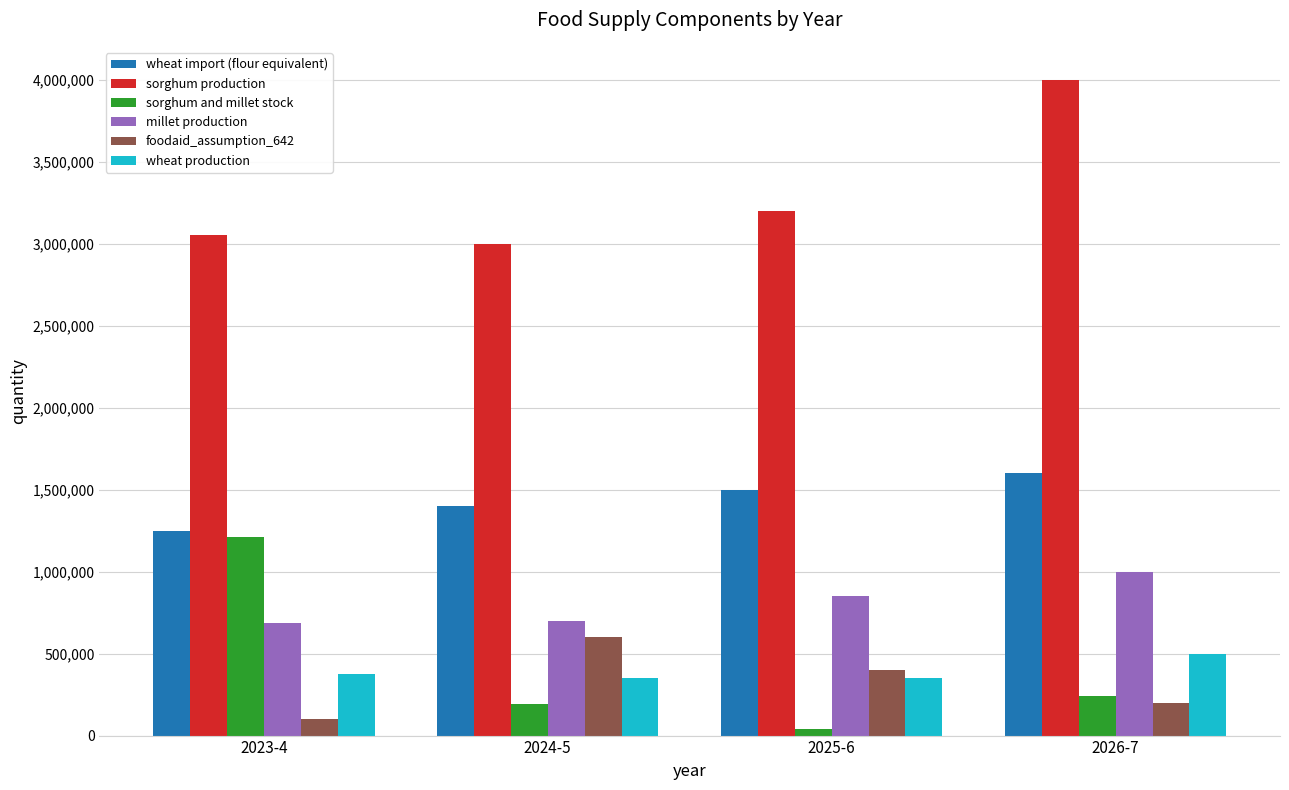

Which label corresponds to the largest value in the chart?

2026-7